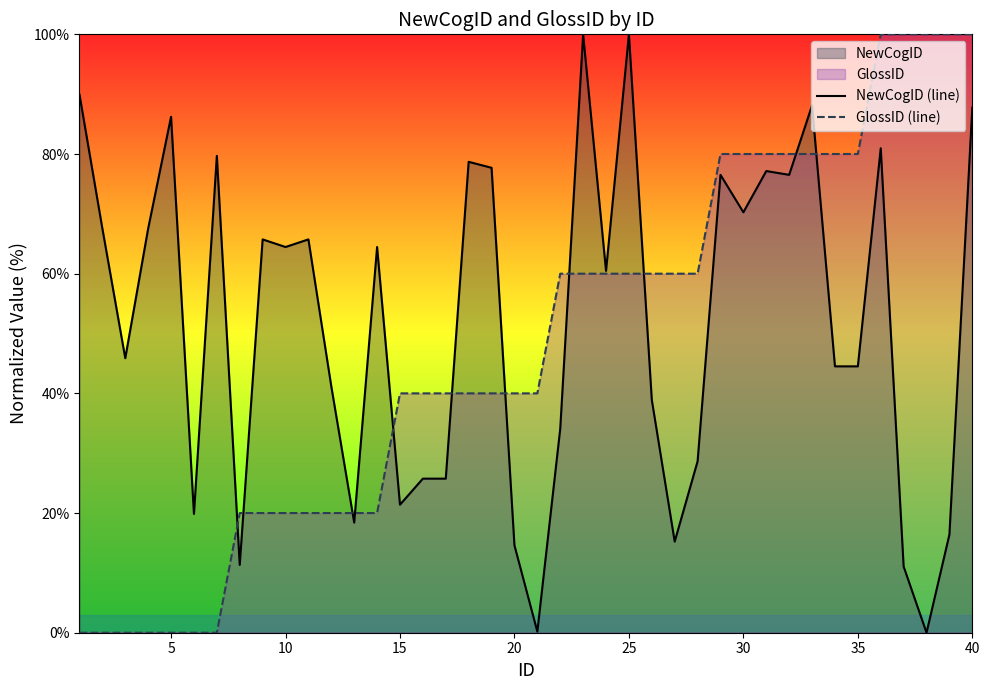

List the series in order of their overall mean, highest first.

NewCogID (line), GlossID (line)